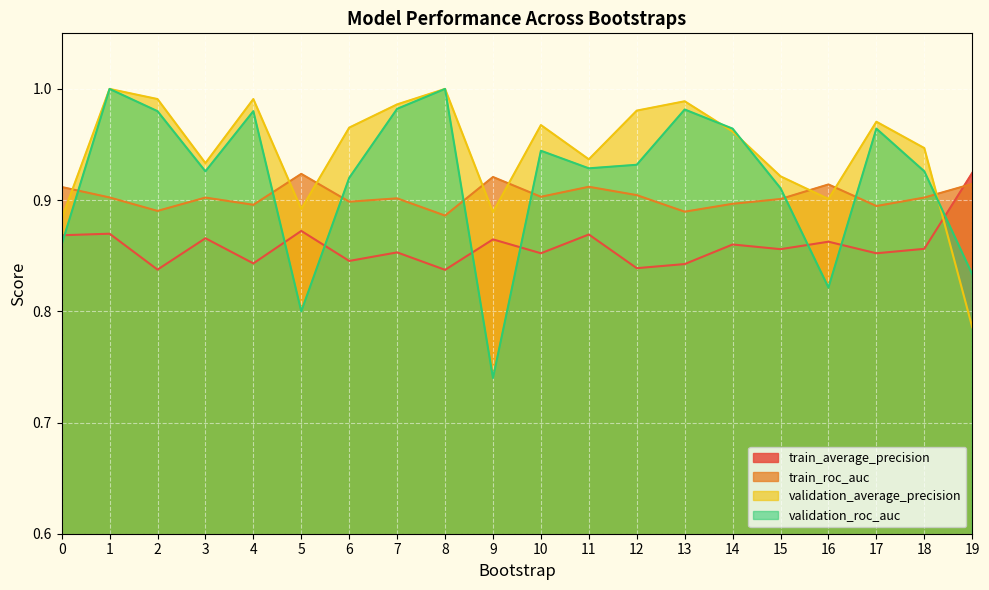

How many lines are shown in the chart?

4